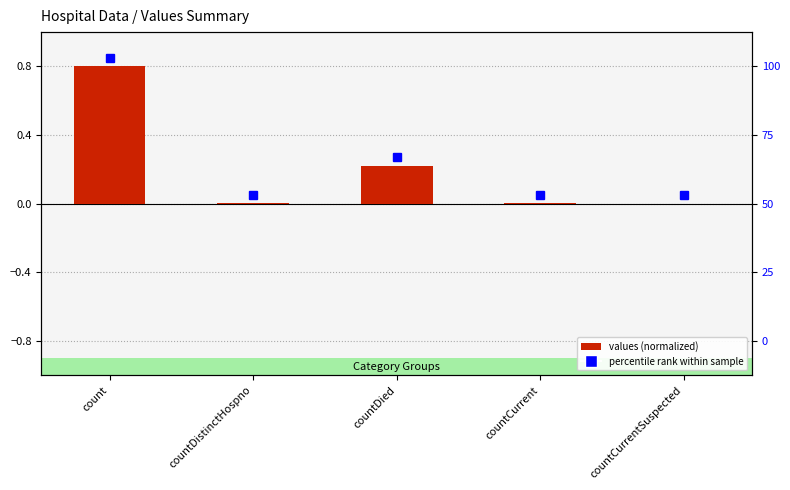

How many categories are shown in the chart?

5